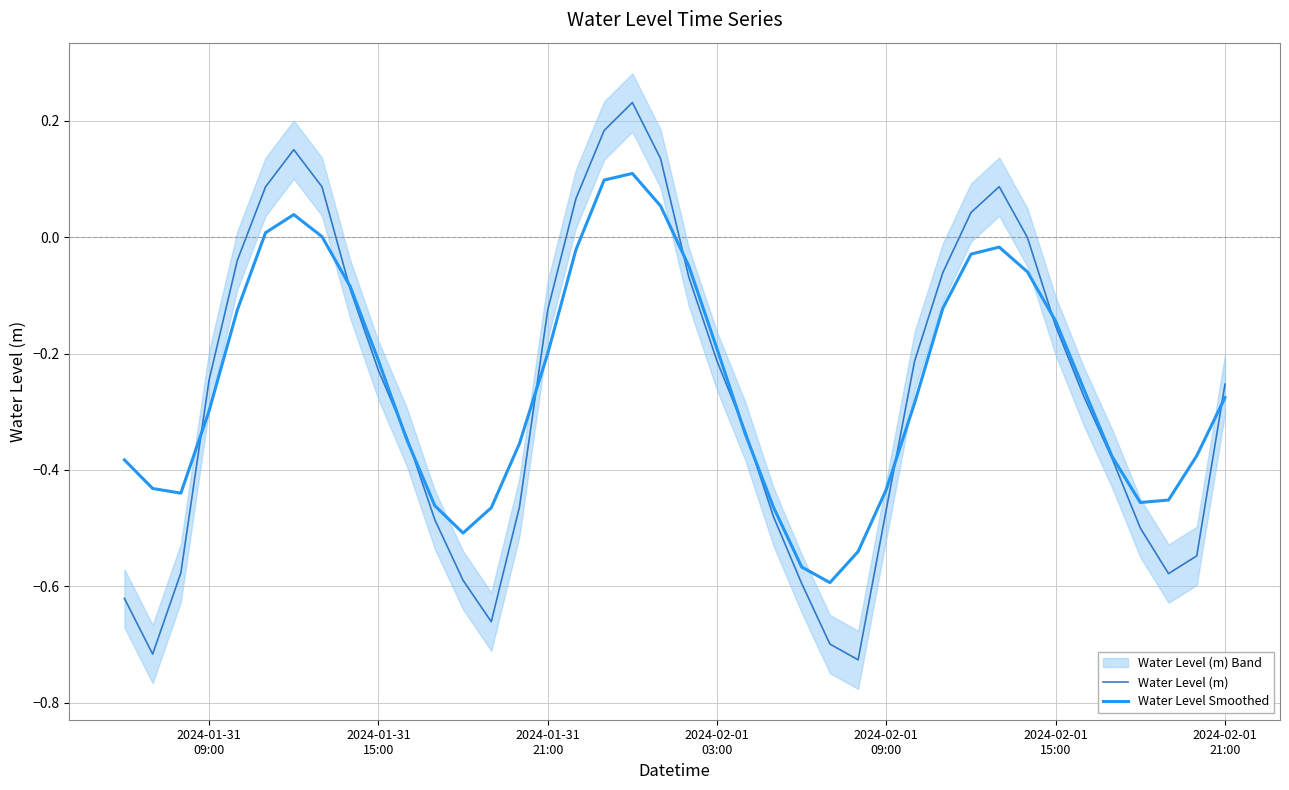

Reading left to right, transcribe all the data shown in this chart.

Water Level (m): -0.6	-0.7	-0.6	-0.2	-0.0	0.1	0.2	0.1	-0.1	-0.2	-0.3	-0.5	-0.6	-0.7	-0.5	-0.1	0.1	0.2	0.2	0.1	-0.1	-0.2	-0.3	-0.5	-0.6	-0.7	-0.7	-0.5	-0.2	-0.1	0.0	0.1	-0.0	-0.2	-0.3	-0.4	-0.5	-0.6	-0.5	-0.3
Water Level Smoothed: -0.4	-0.4	-0.4	-0.3	-0.1	0.0	0.0	0.0	-0.1	-0.2	-0.3	-0.5	-0.5	-0.5	-0.4	-0.2	-0.0	0.1	0.1	0.1	-0.0	-0.2	-0.3	-0.5	-0.6	-0.6	-0.5	-0.4	-0.3	-0.1	-0.0	-0.0	-0.1	-0.1	-0.3	-0.4	-0.5	-0.5	-0.4	-0.3